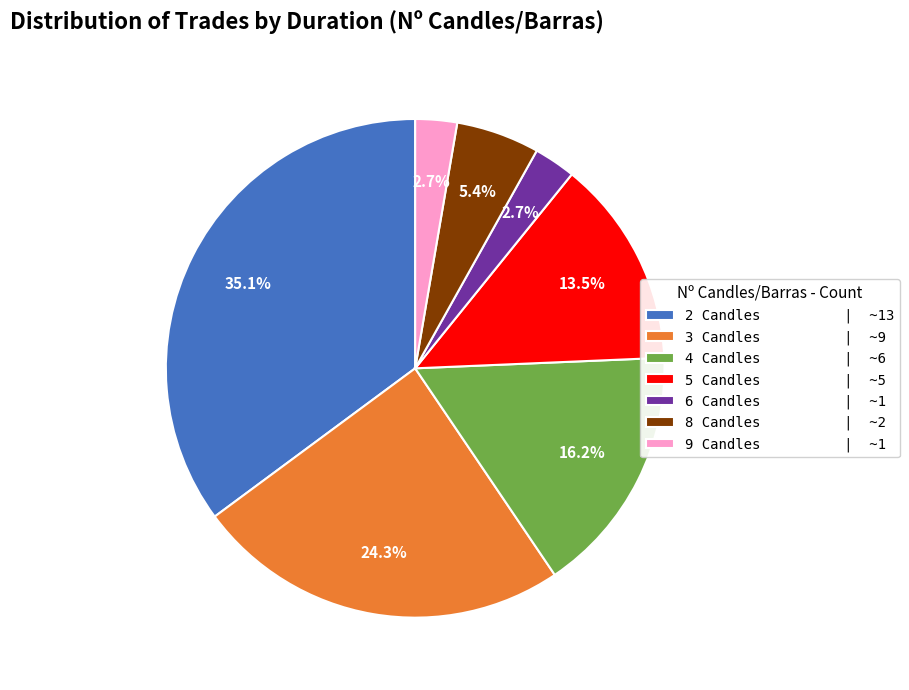

Which slice is the largest?

2 Candles | ~13